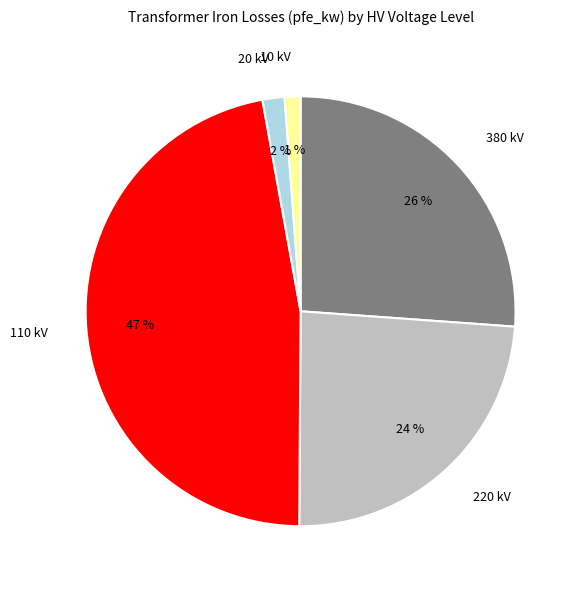

To the nearest percent, what portion does 110 kV represent?

47%